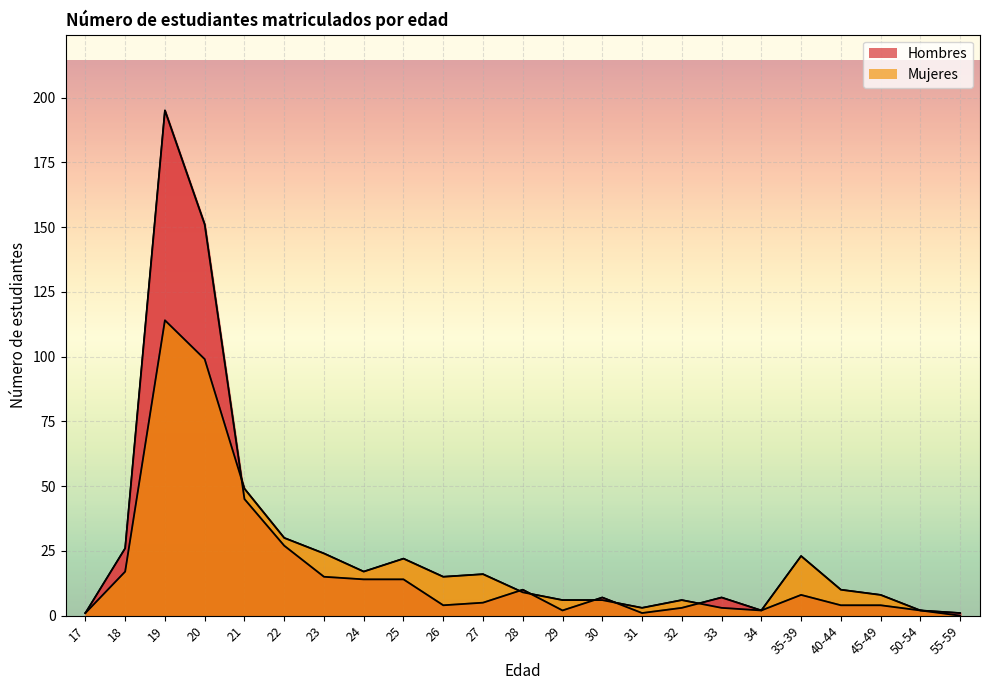

What is the average value of the Mujeres series?

21